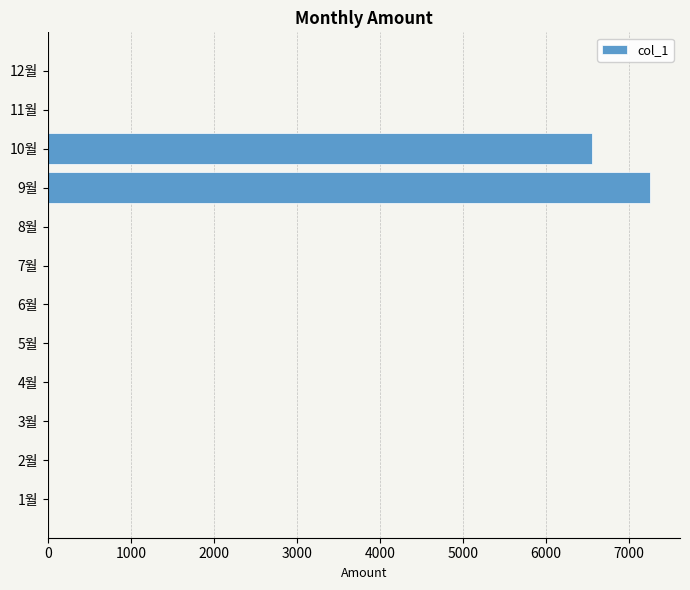

The value at 9월 is 3637. True or false?

False